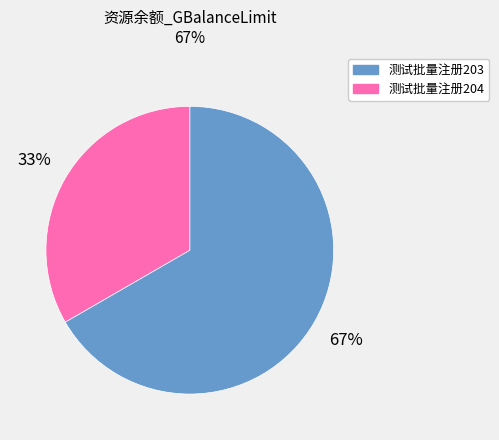

Which slice is the smallest?

测试批量注册204